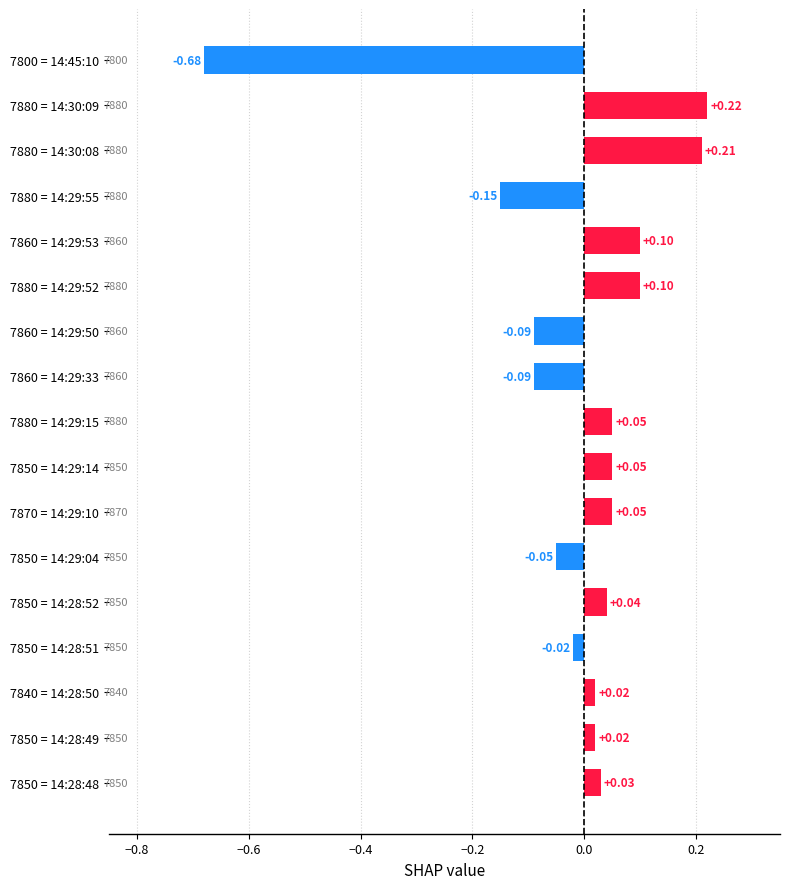

Are the bars horizontal?

Yes